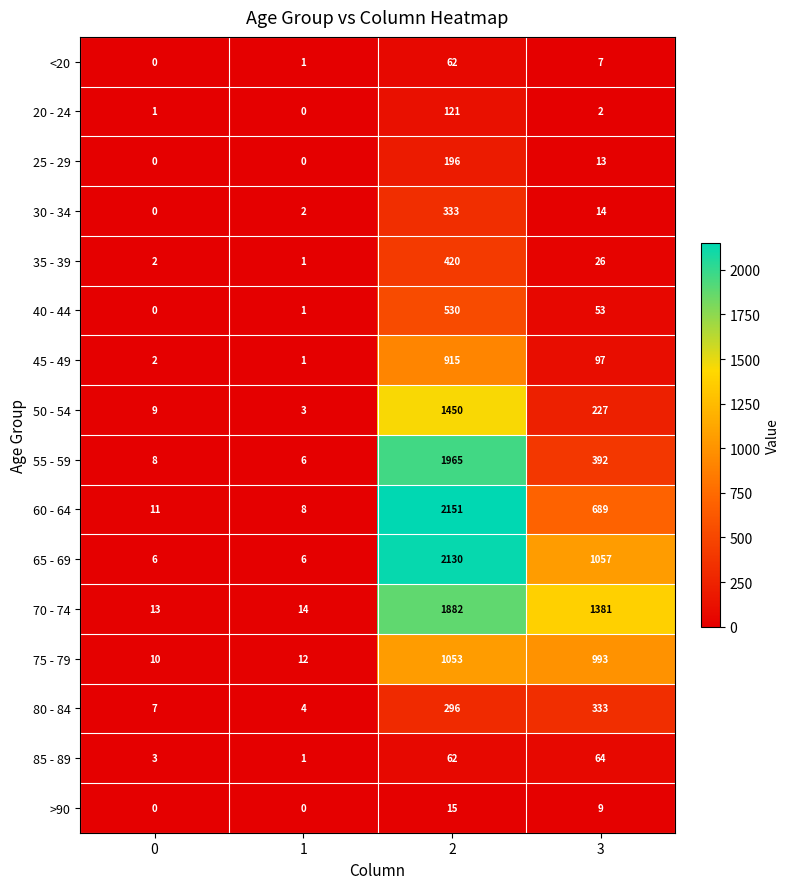

What is the spread (max minus min) of values at 1?

14